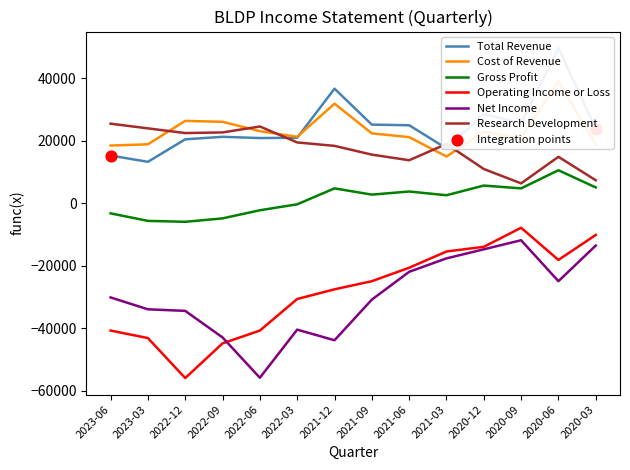

At which category is the sum across all series the highest?

2020-06